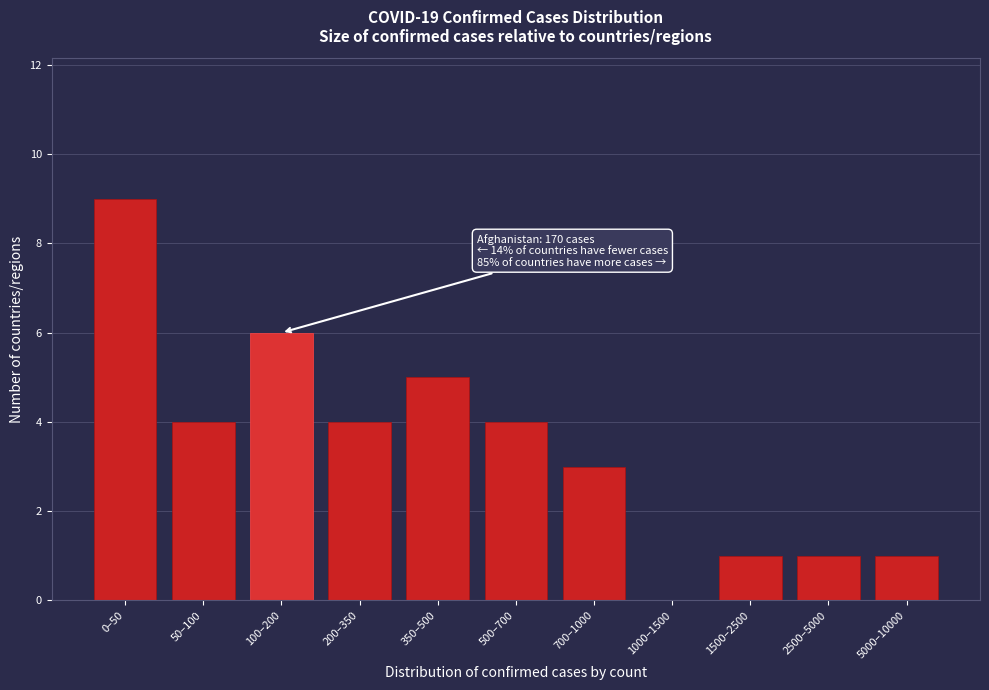

Reading right to left, list all the values displayed in this chart.

5000–10000=1	2500–5000=1	1500–2500=1	1000–1500=0	700–1000=3	500–700=4	350–500=5	200–350=4	100–200=6	50–100=4	0–50=9